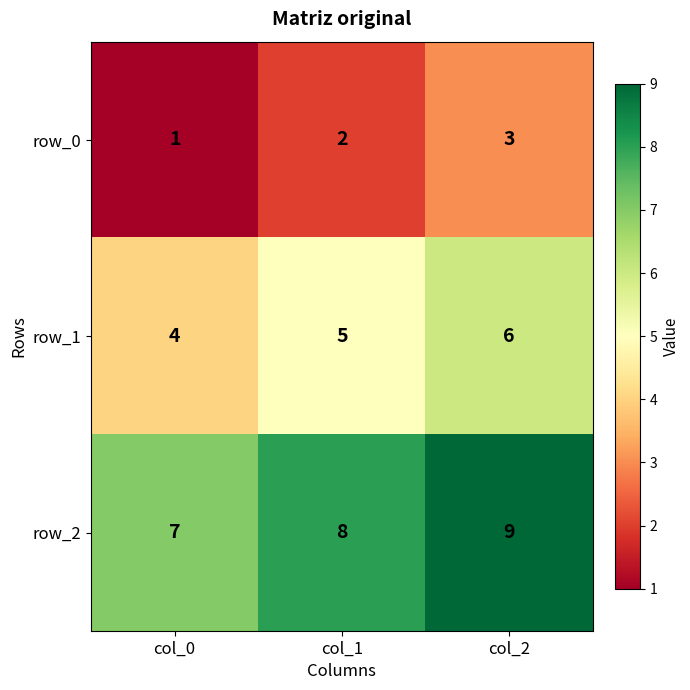

What is the sum of all row_2 values?

24